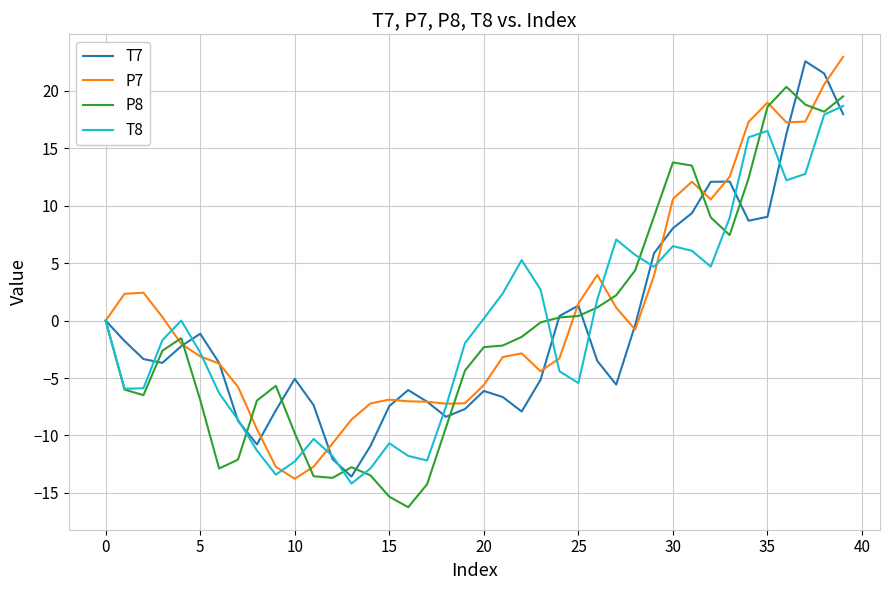

Which series has the largest total across all categories?

P7